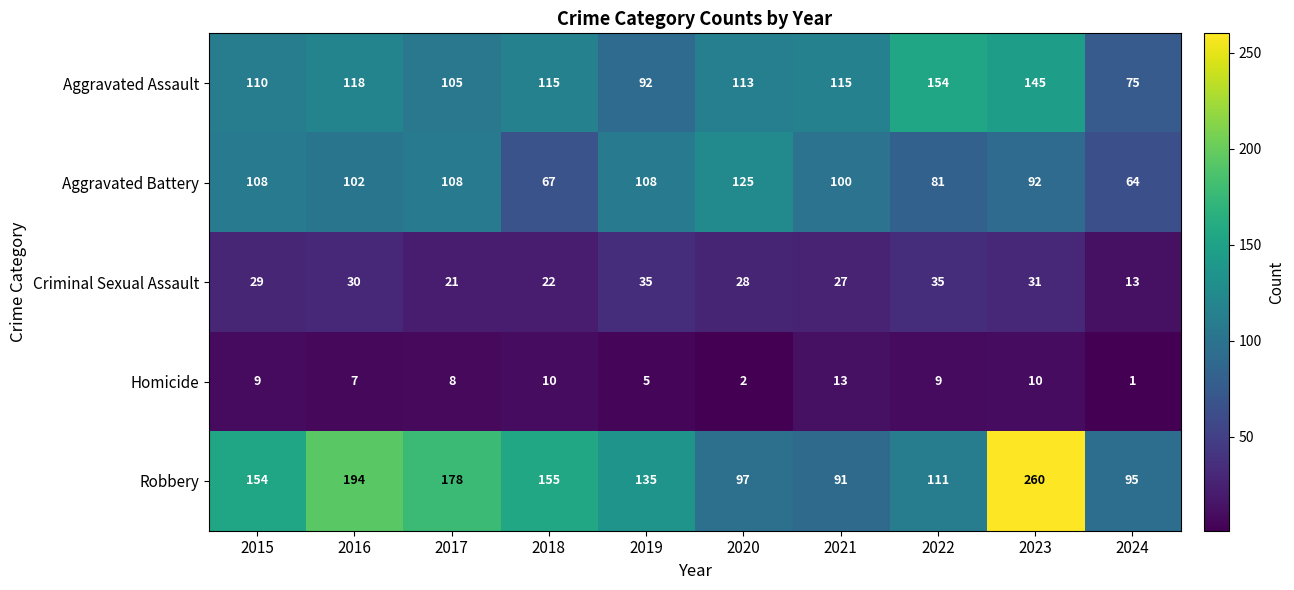

At which category does the chart reach its minimum across all series?

2024